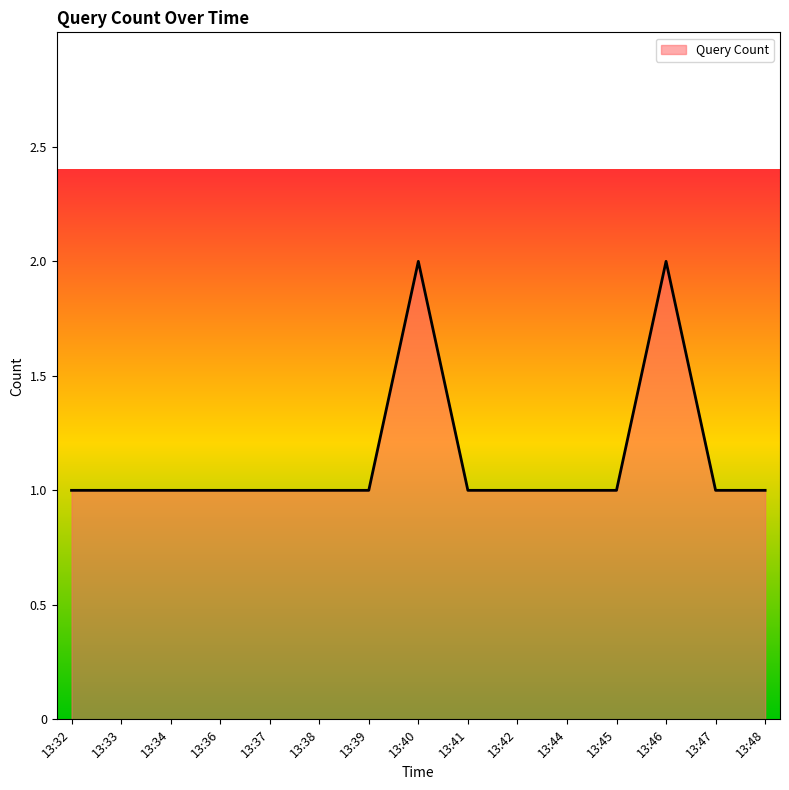

True or false: the data shows 1 at 13:46.

False